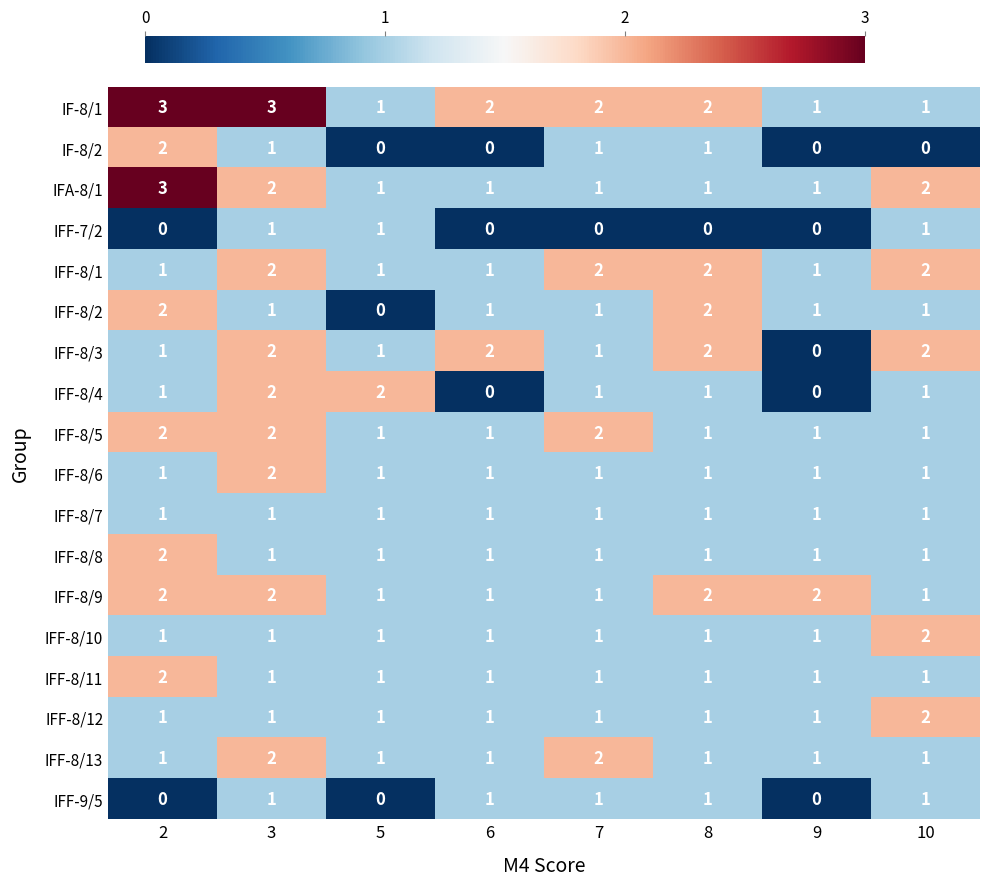

What is the sum of all IFF-7/2 values?

3